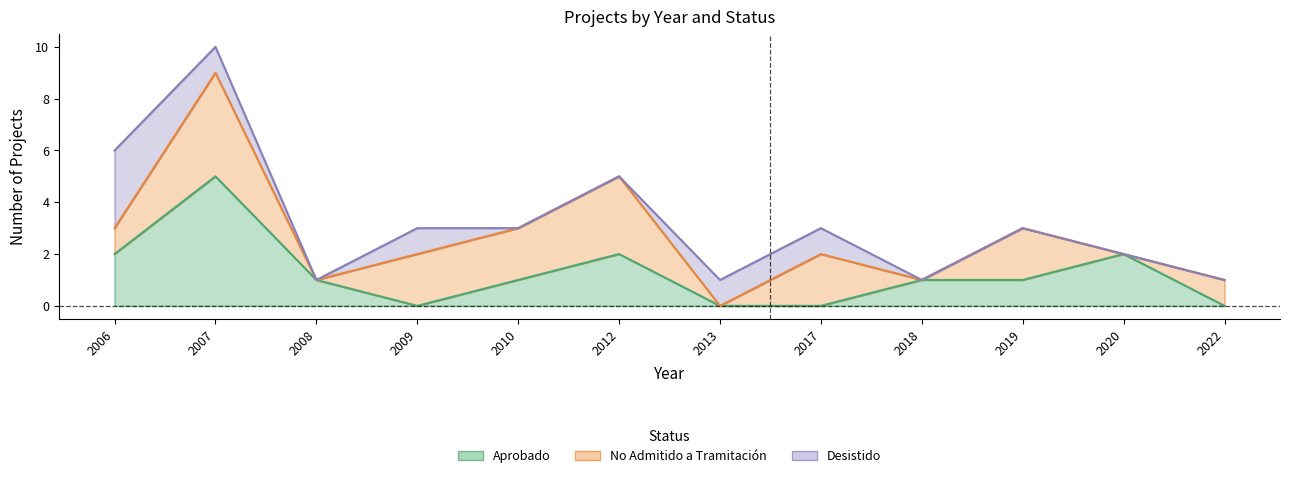

How many data points does each series have?

12